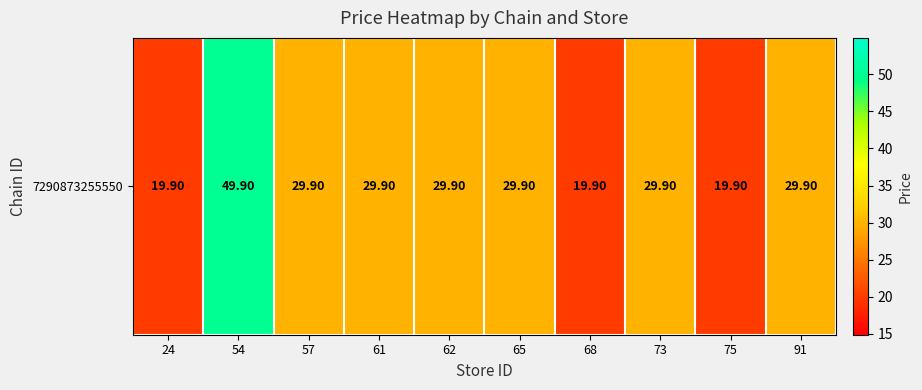

Reading left to right, what are all the values shown in this chart?

19.9	49.9	29.9	29.9	29.9	29.9	19.9	29.9	19.9	29.9